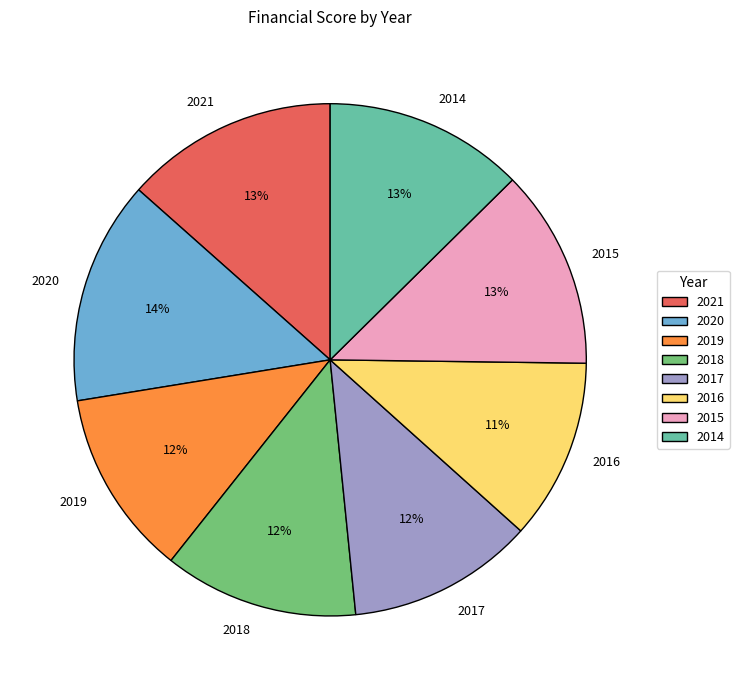

What is the largest slice in the pie chart?

2020